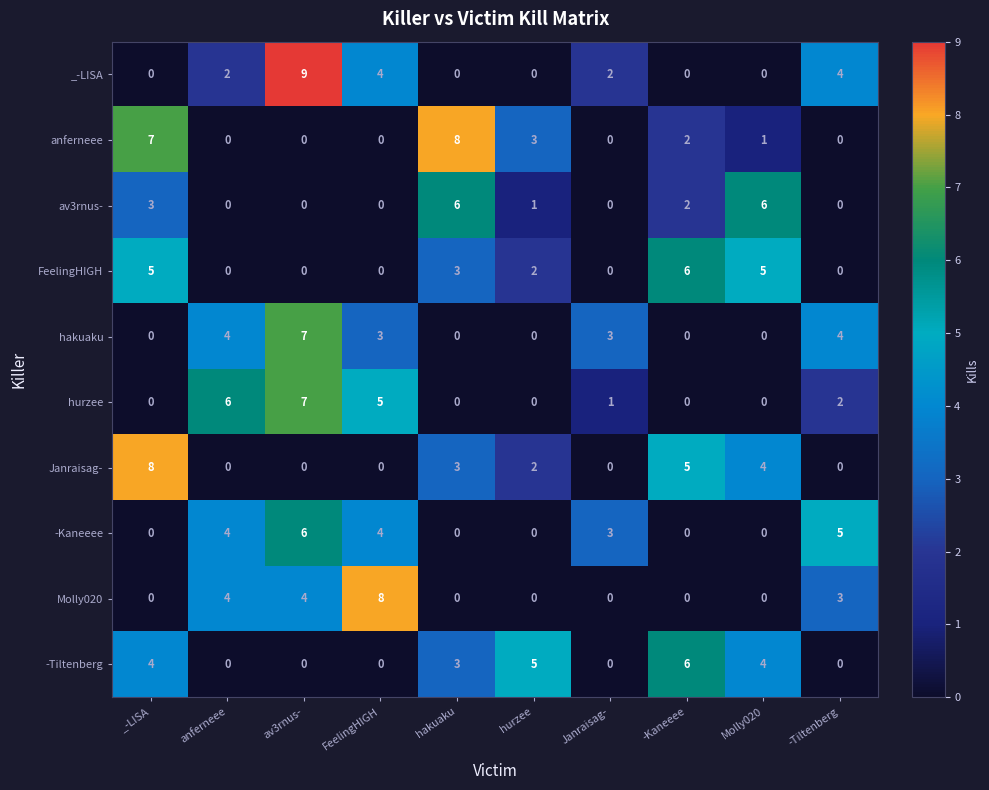

At how many categories does at least one series exceed 4?

9